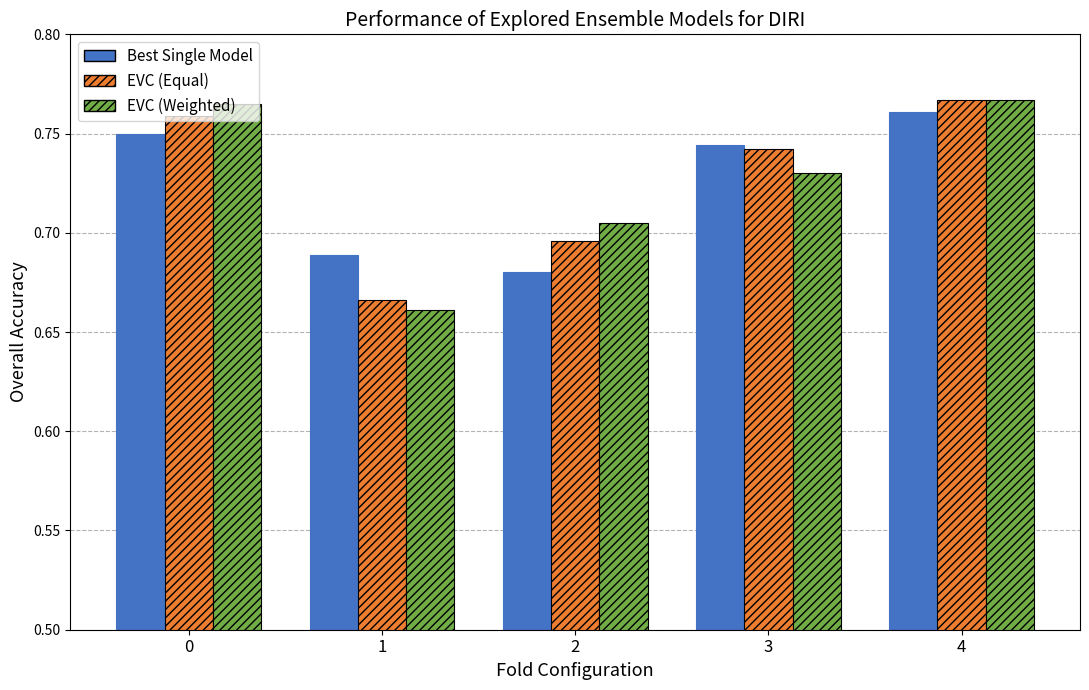

Which series changed the most between 2 and 3?

Best Single Model